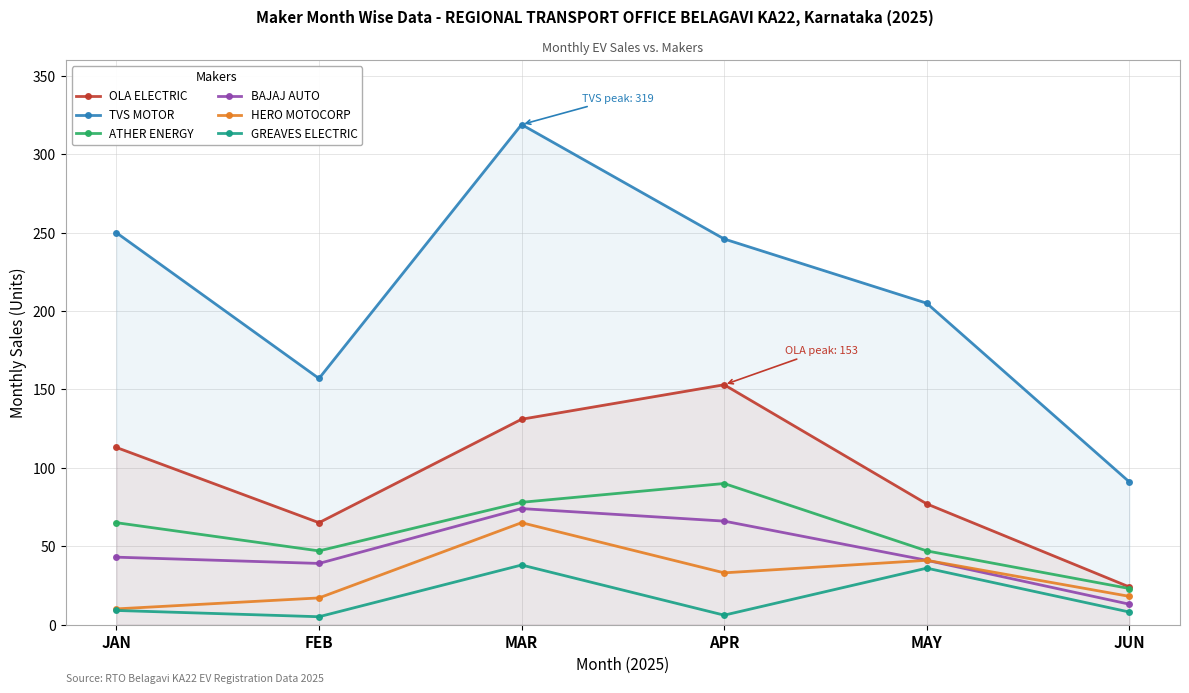

True or false: ATHER ENERGY has a value of 34 at MAR.

False